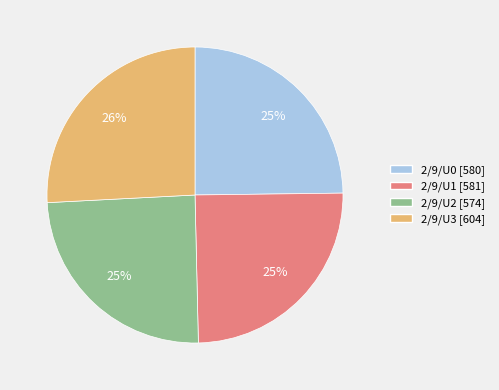

To the nearest percent, what is the difference between the largest and smallest slice percentages?

1%